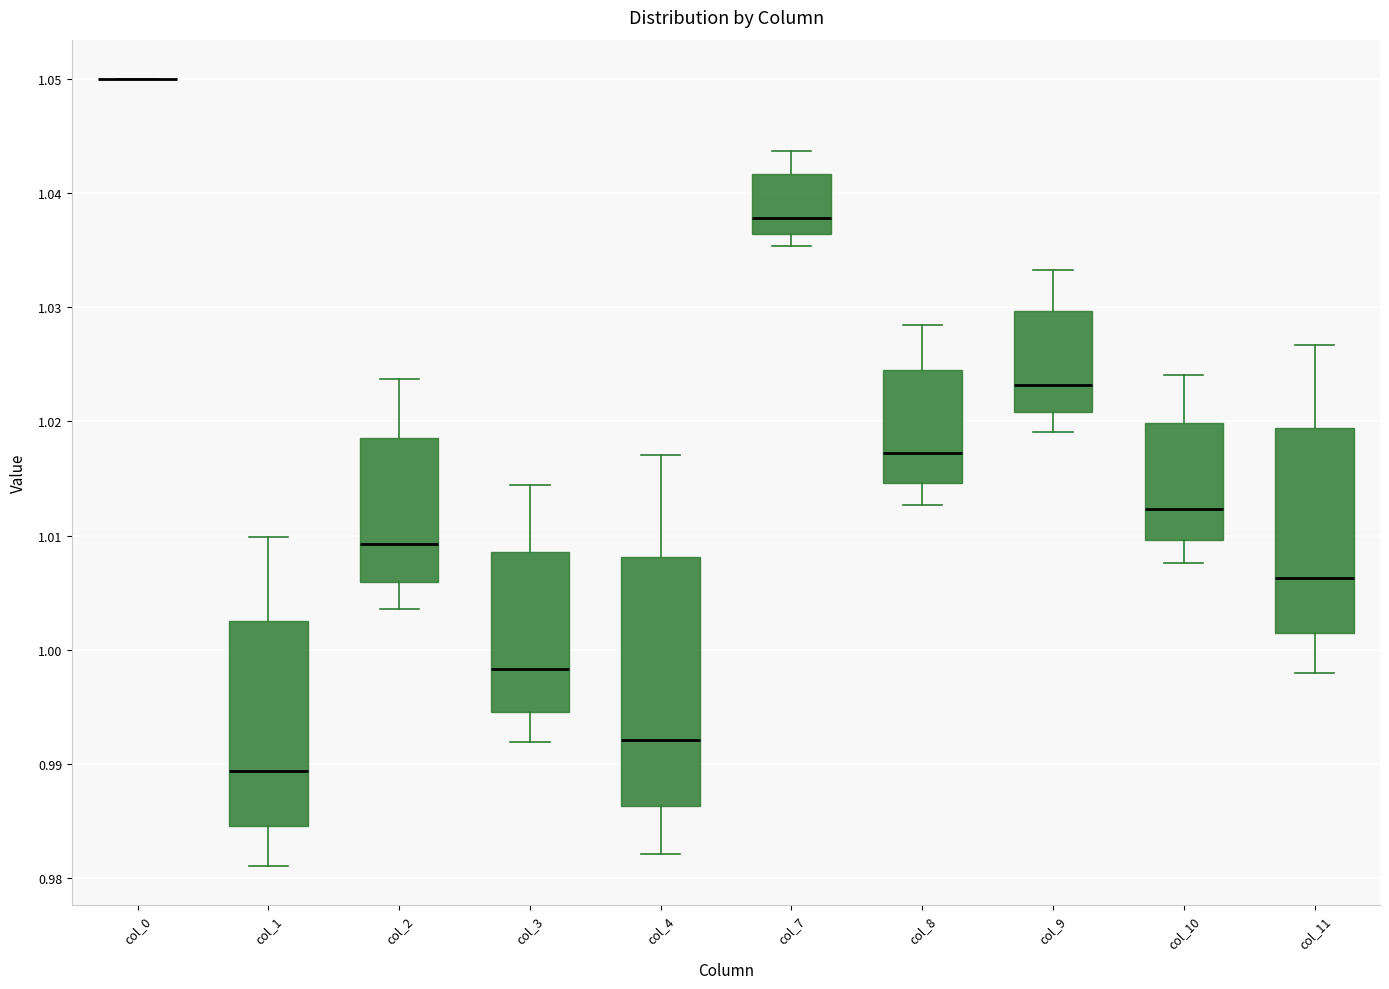

Reading left to right, transcribe this box plot: for each box, give where its median line is, the range the box spans, and where its two whiskers end, as read against the y-axis. The values are not printed on the chart, so give them approximately, as read against the axis.

col_0: box collapsed to a line at 1.050, whiskers 1.050 to 1.050
col_1: median 0.989, box 0.985 to 1.003, whiskers 0.981 to 1.010
col_2: median 1.009, box 1.006 to 1.019, whiskers 1.004 to 1.024
col_3: median 0.998, box 0.995 to 1.009, whiskers 0.992 to 1.014
col_4: median 0.992, box 0.986 to 1.008, whiskers 0.982 to 1.017
col_7: median 1.038, box 1.036 to 1.042, whiskers 1.035 to 1.044
col_8: median 1.017, box 1.015 to 1.024, whiskers 1.013 to 1.028
col_9: median 1.023, box 1.021 to 1.030, whiskers 1.019 to 1.033
col_10: median 1.012, box 1.010 to 1.020, whiskers 1.008 to 1.024
col_11: median 1.006, box 1.001 to 1.019, whiskers 0.998 to 1.027